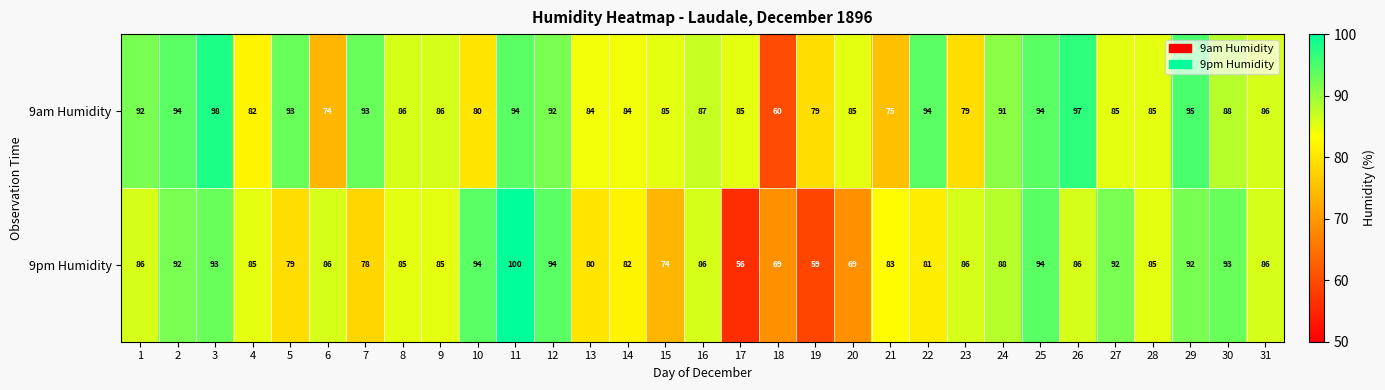

Count the number of data series in this chart.

2